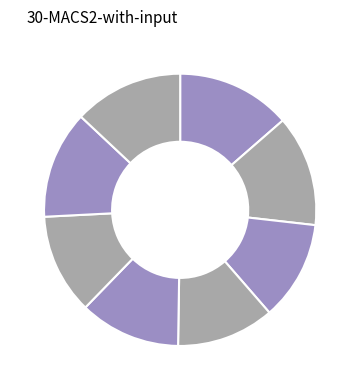

What is the largest slice in the pie chart?

V1